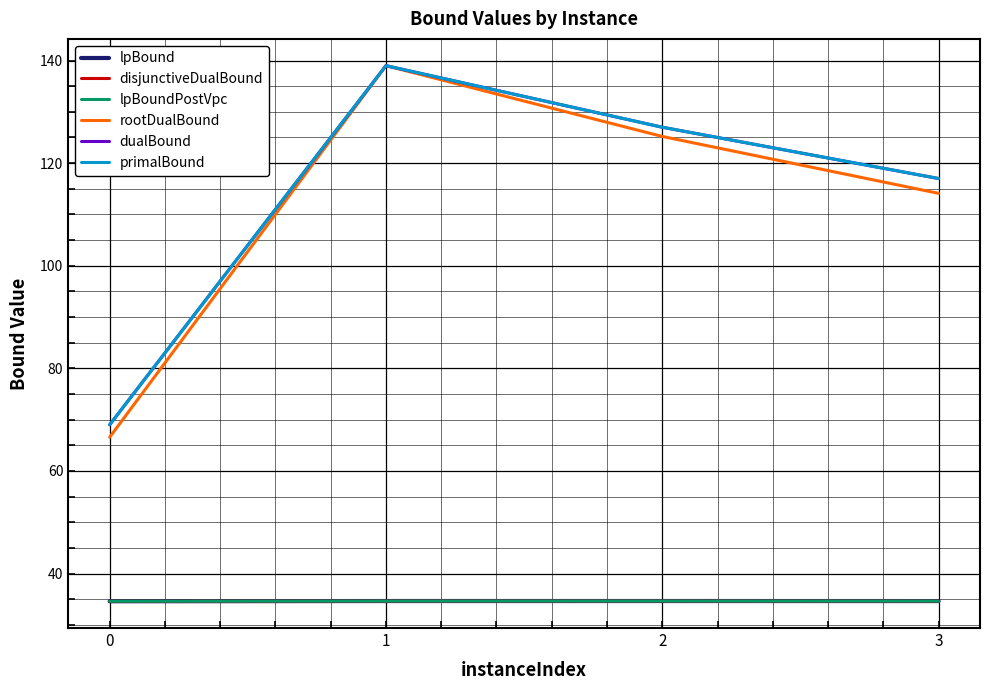

At which category does lpBoundPostVpc reach its first local peak?

2